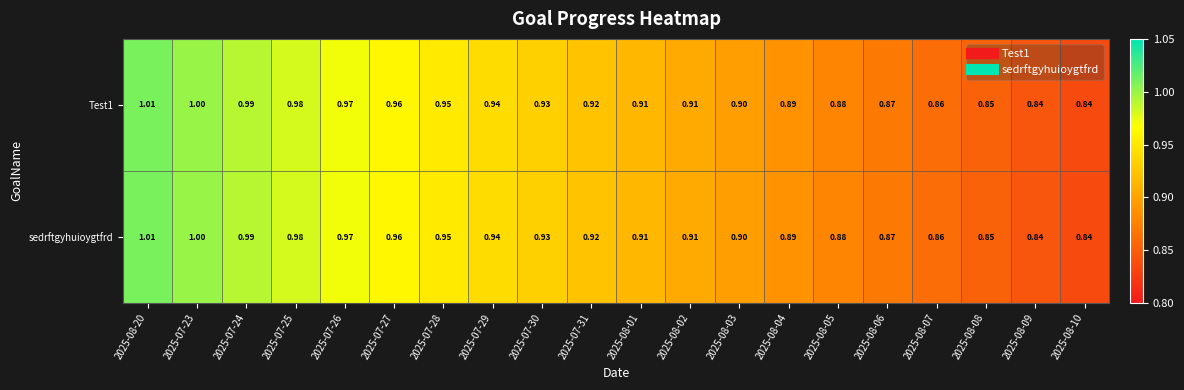

Is the value of sedrftgyhuioygtfrd at 2025-07-23 greater than the value of Test1 at 2025-07-30?

Yes